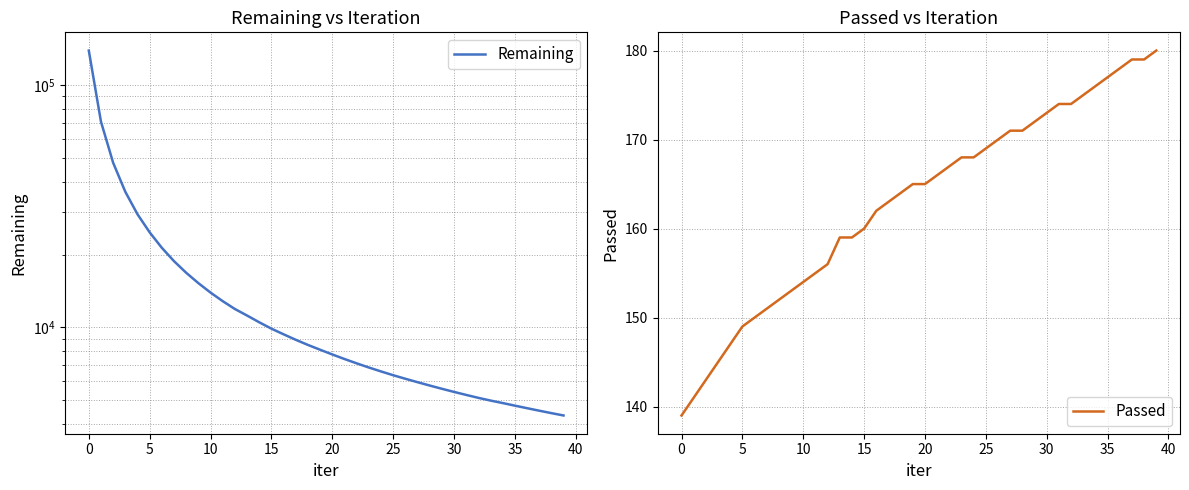

True or false: Passed and Remaining cross at least once.

False